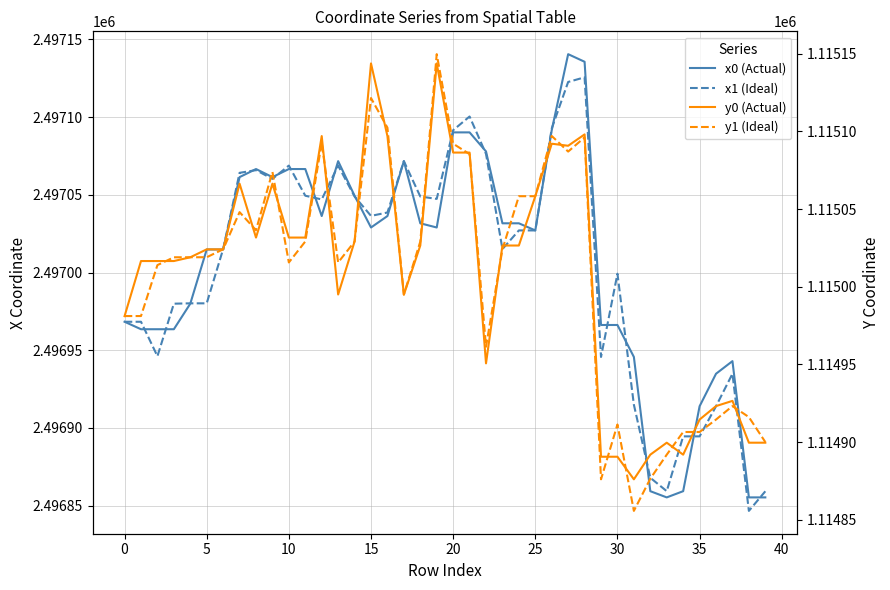

True or false: y1 (Ideal) has more than 2 interior local peaks.

True